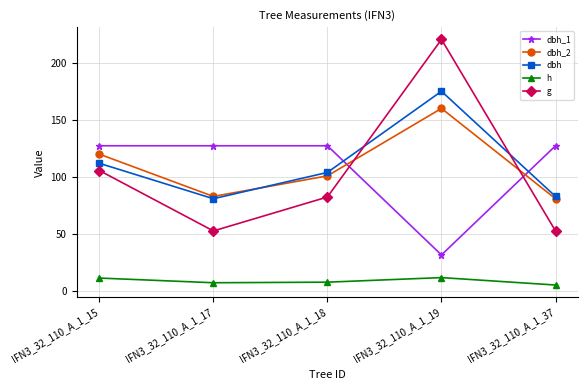

What are all the series names shown in the legend?

dbh_1, dbh_2, dbh, h, g